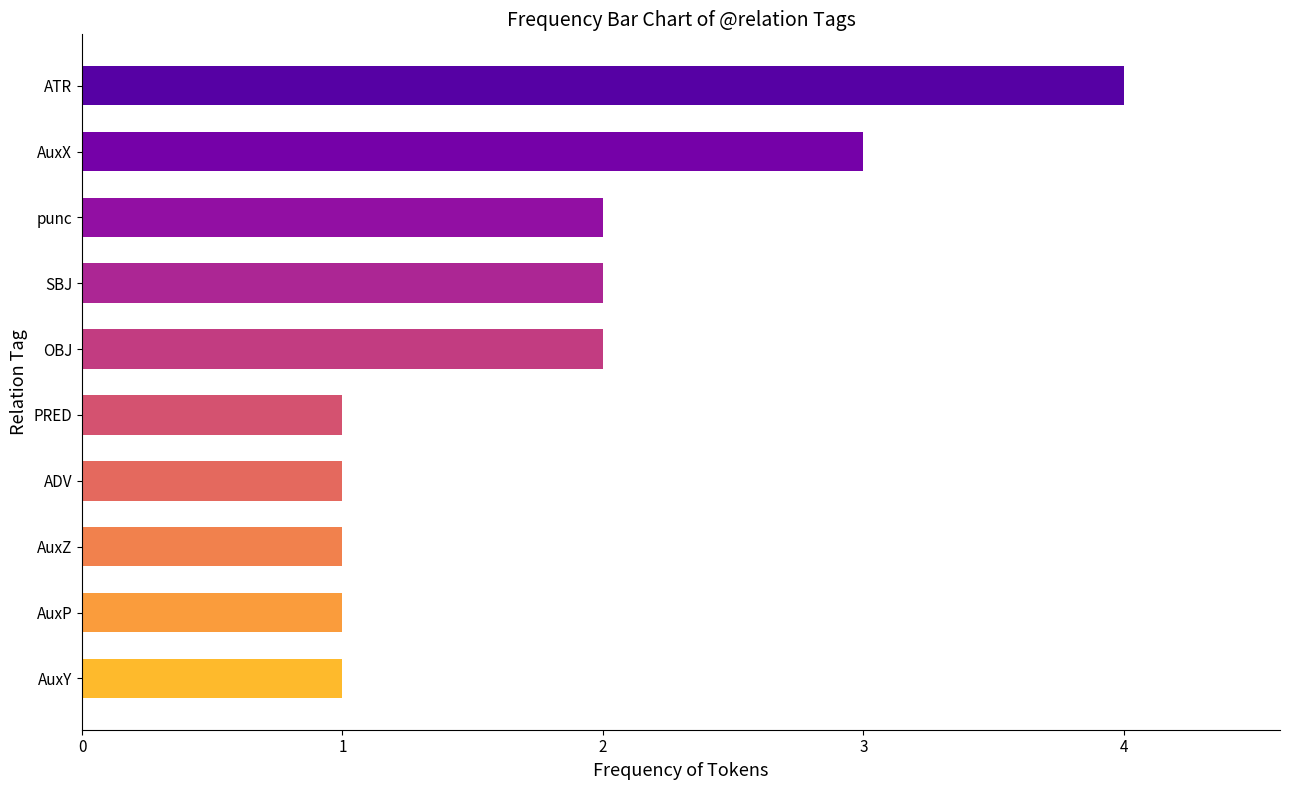

Reading bottom to top, extract all data points from this chart.

AuxY=1	AuxP=1	AuxZ=1	ADV=1	PRED=1	OBJ=2	SBJ=2	punc=2	AuxX=3	ATR=4